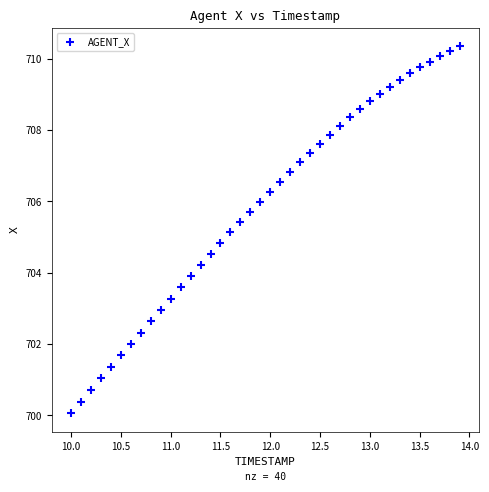

What is the range of X values (max minus min)?

3.9